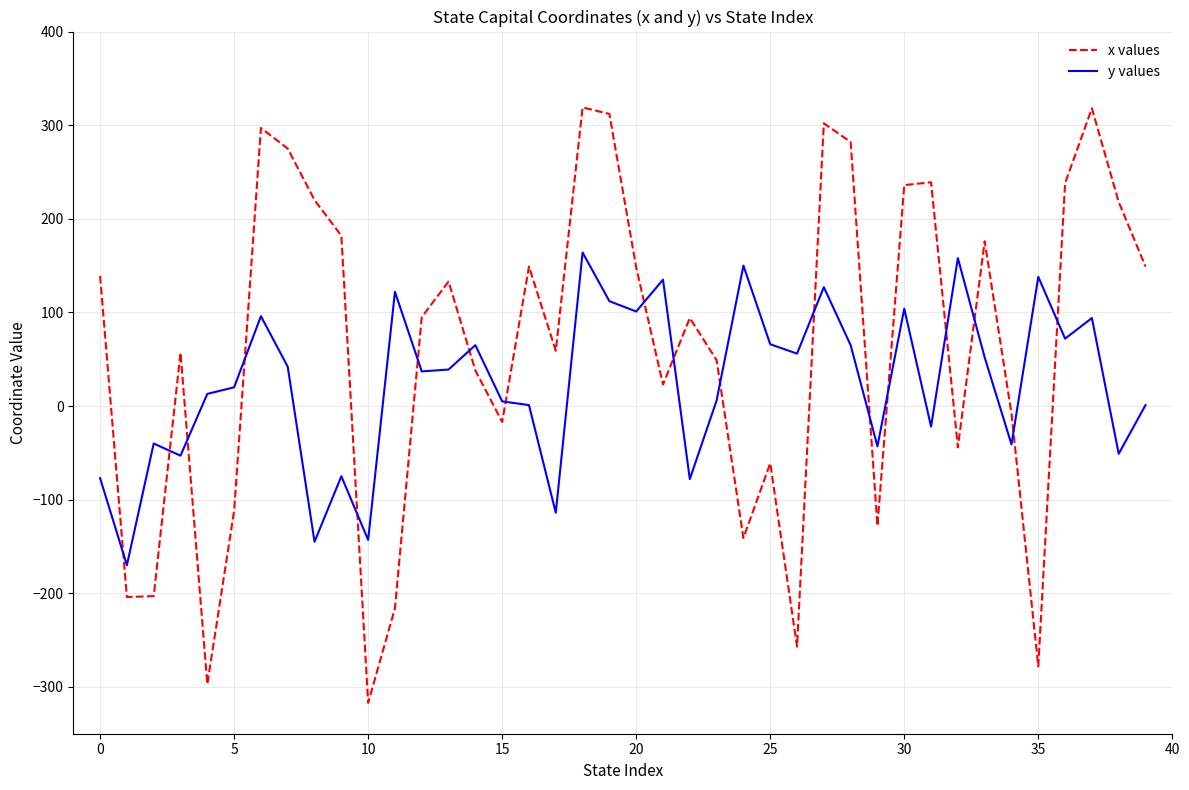

What are all the series names shown in the legend?

x values, y values